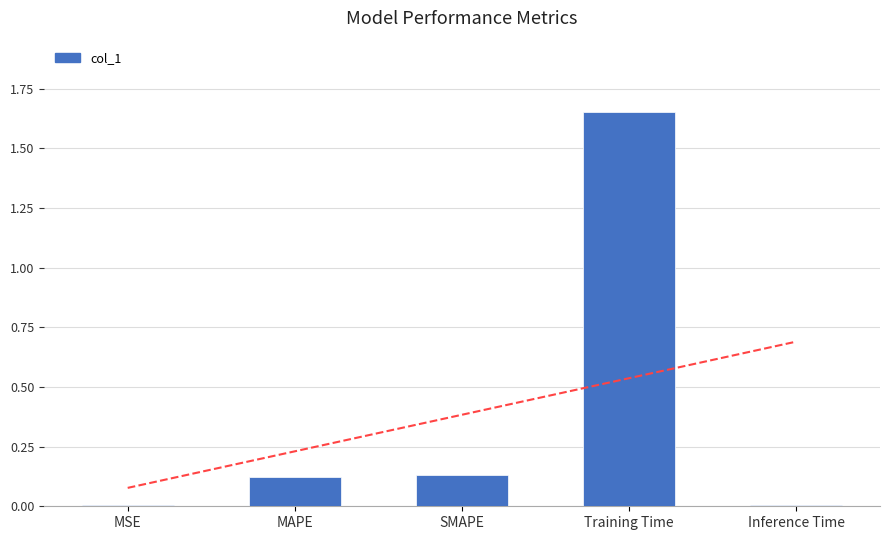

Reading left to right, list all the values displayed in this chart.

MSE=0.0	MAPE=0.1	SMAPE=0.1	Training Time=1.7	Inference Time=0.0